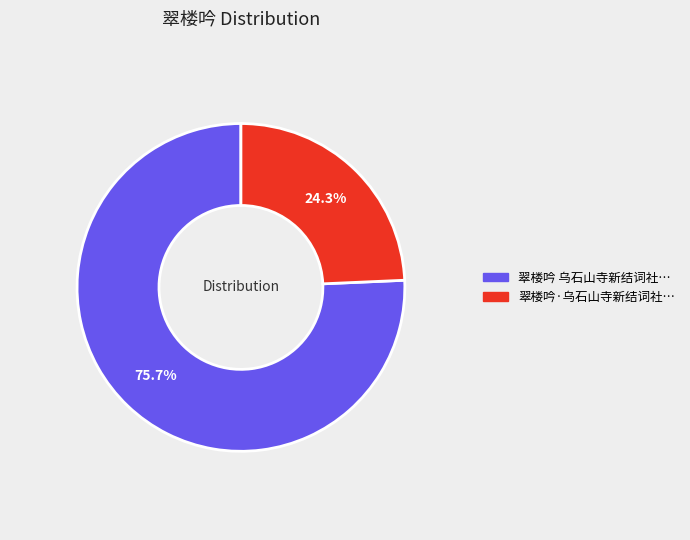

To the nearest percent, what is the average slice percentage?

50%